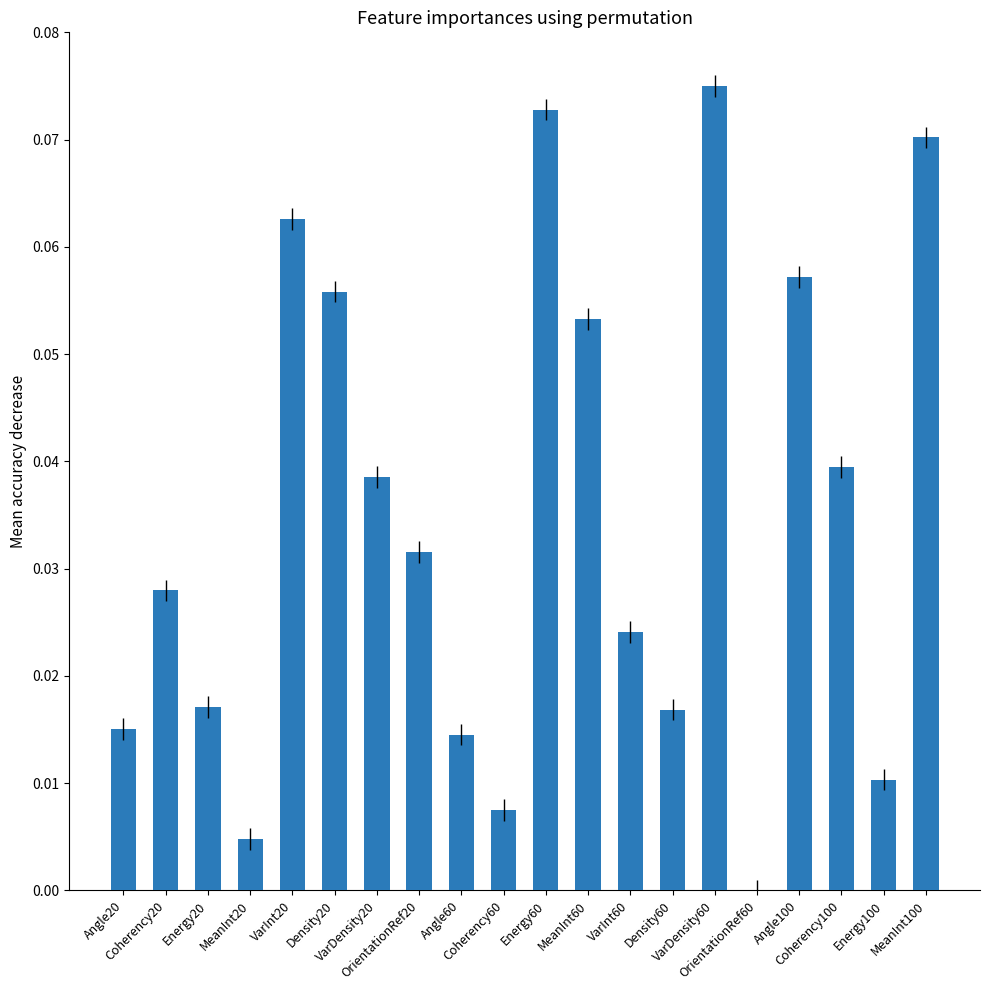

What is the sum of all values?

0.7